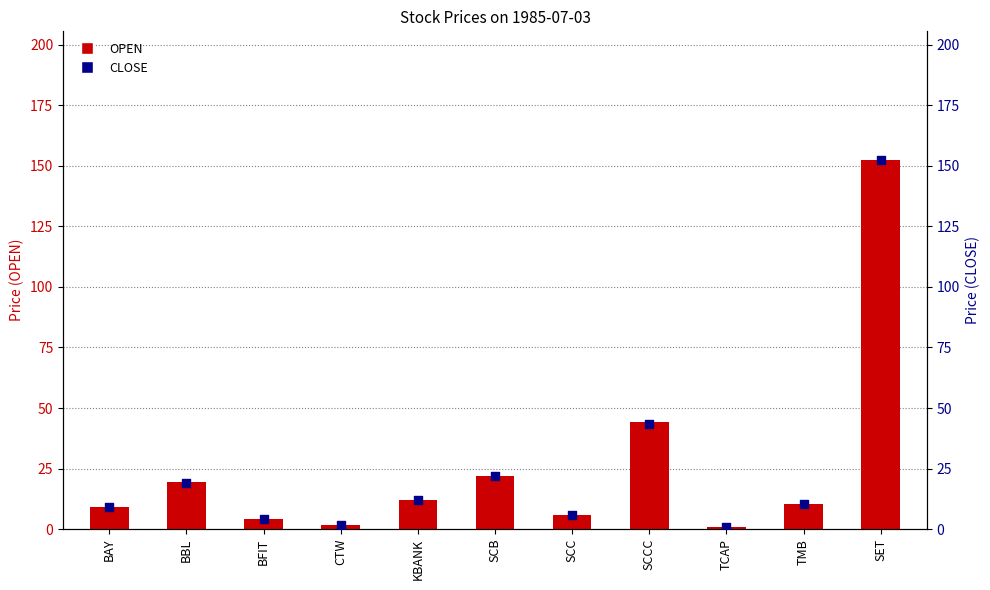

At how many categories does at least one series exceed 151?

1